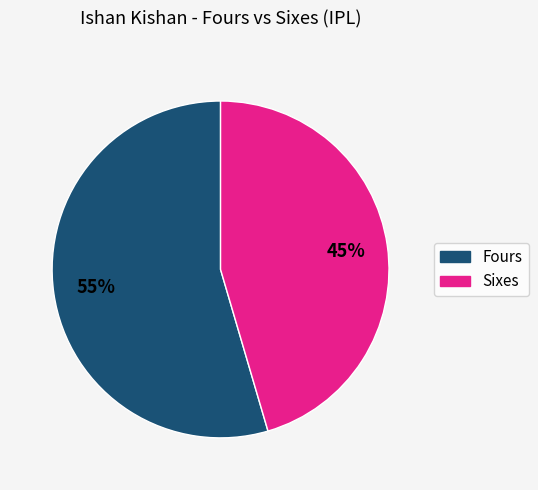

Is there a majority slice in this chart?

Yes